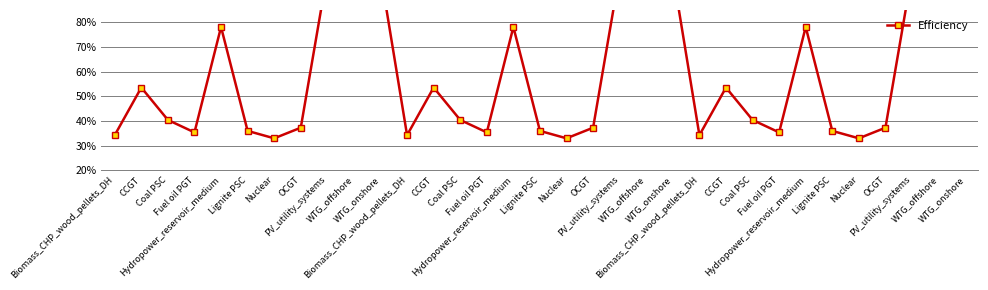

What is the label of the 14th point from the right?

PV_utility_systems